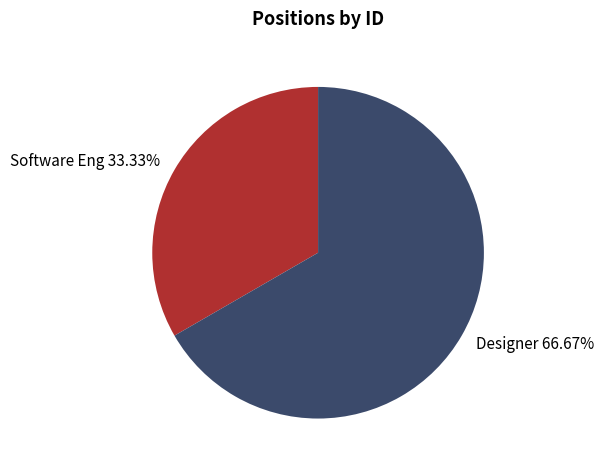

Count the number of slices in the pie.

2